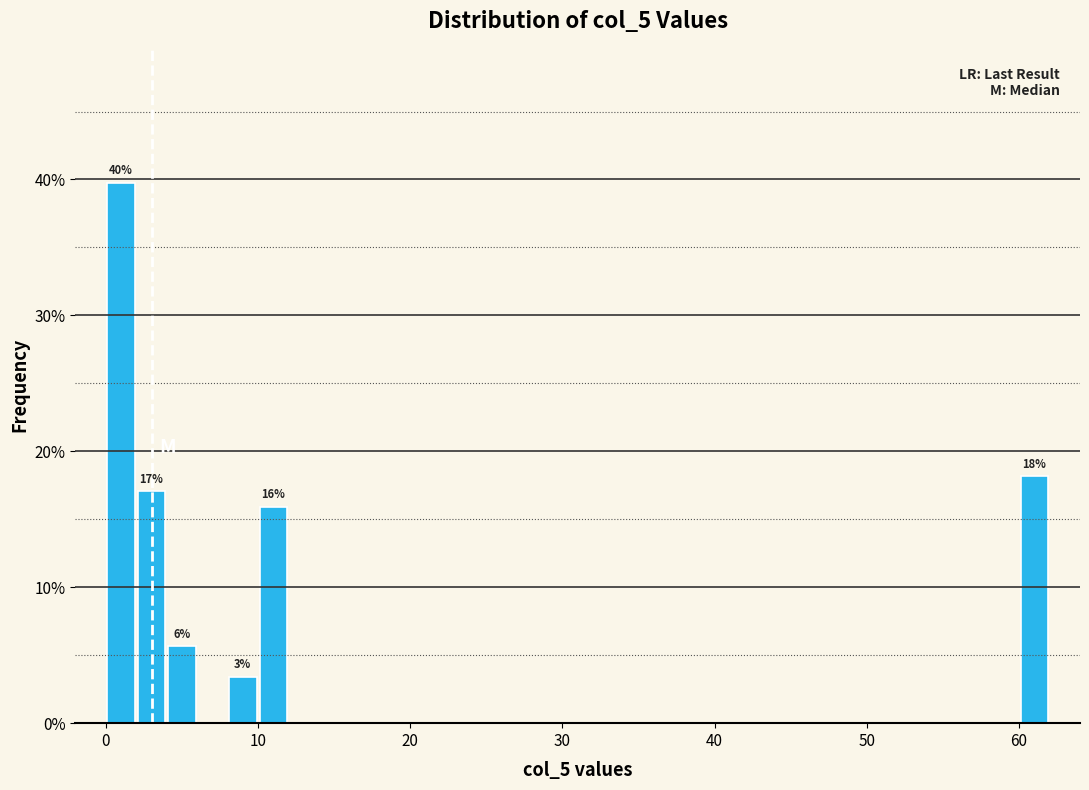

Around what value on the x-axis is the tallest bar? Give the approximate position of its centre, as read against the axis.

1